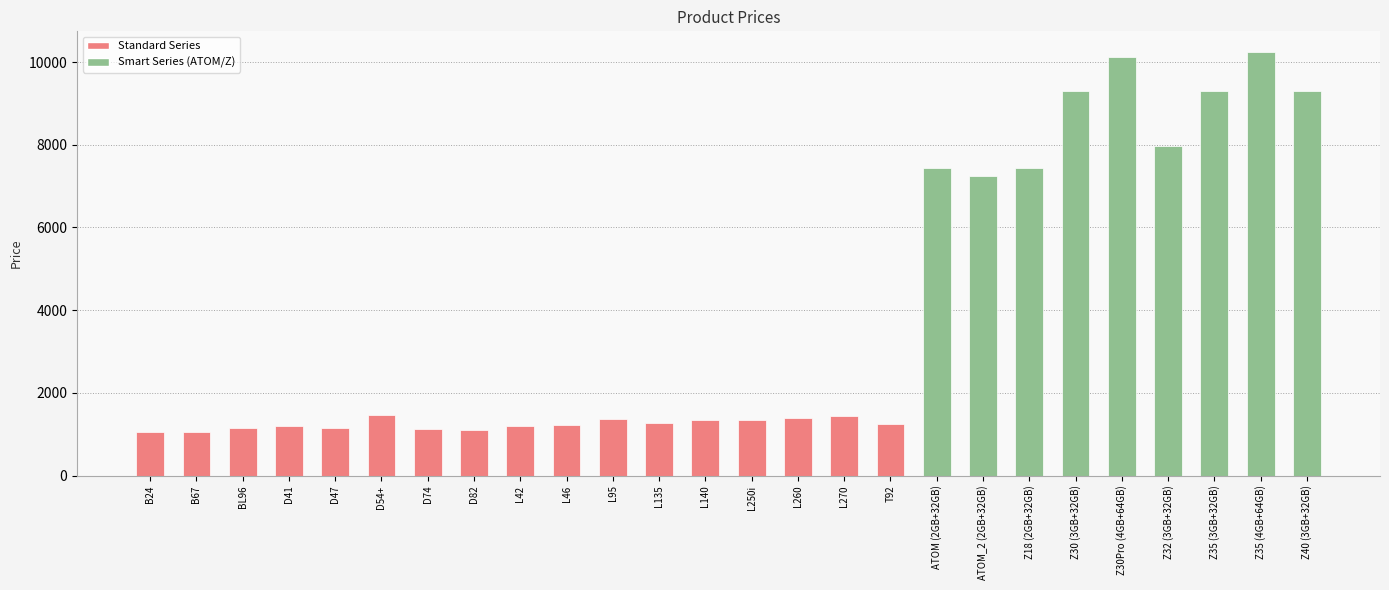

Which has a higher value, L42 or Z32 (3GB+32GB)?

Z32 (3GB+32GB)